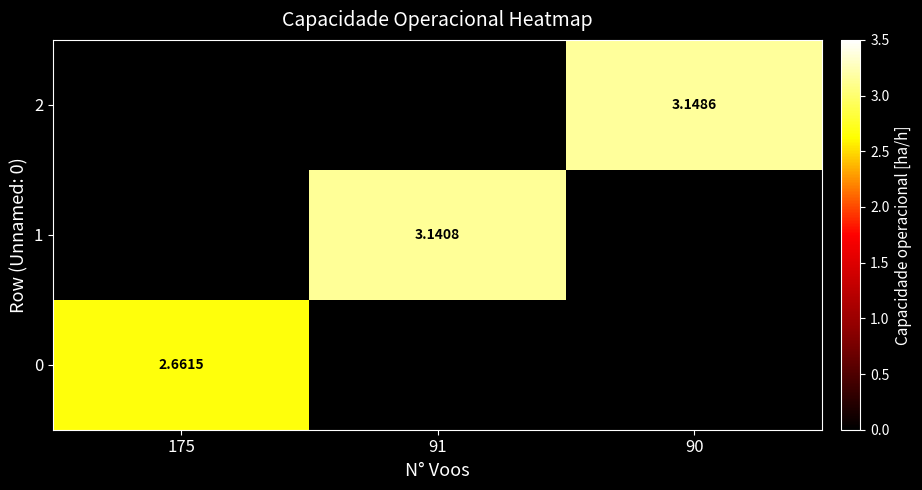

Which series has the largest range (max minus min)?

2